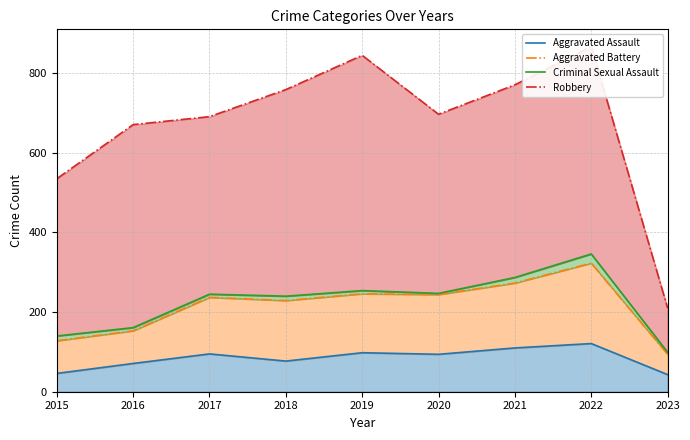

At how many categories does at least one series exceed 383?

8